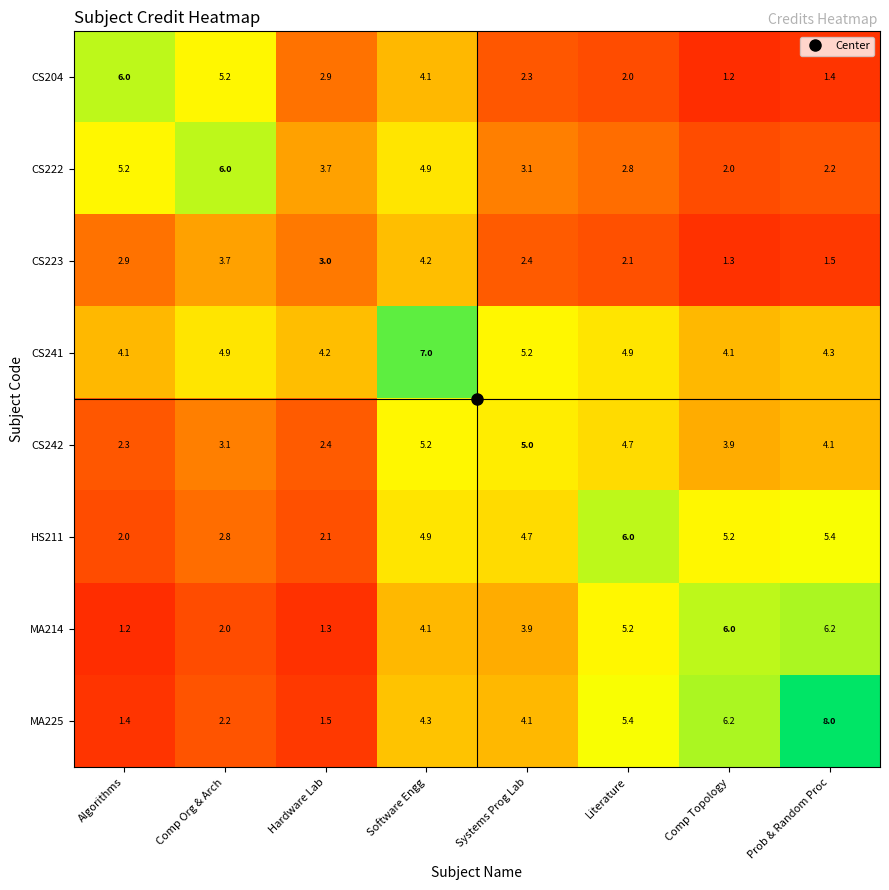

What is the approximate value of MA214 at Literature?

5.2